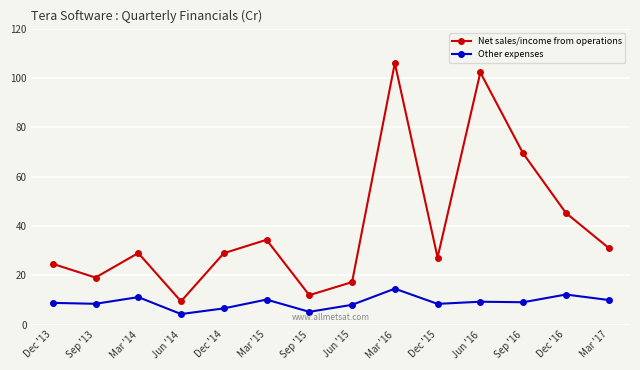

At which category does Net sales/income from operations reach its first local peak?

Mar '14